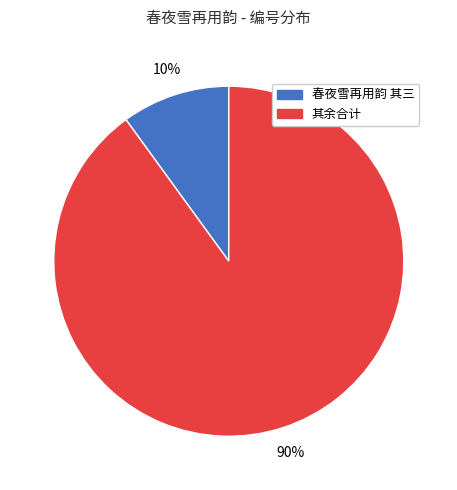

What is the largest slice in the pie chart?

其余合计